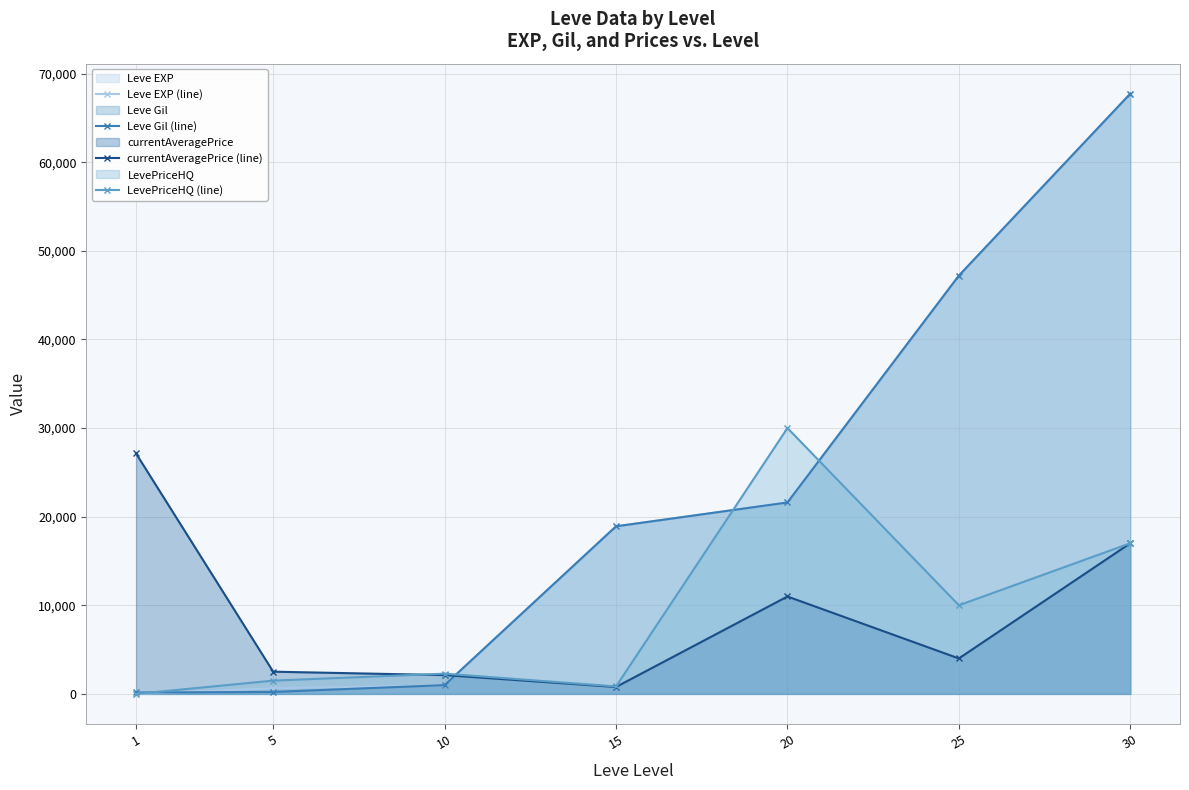

What is the spread (max minus min) of values at 5?

2287